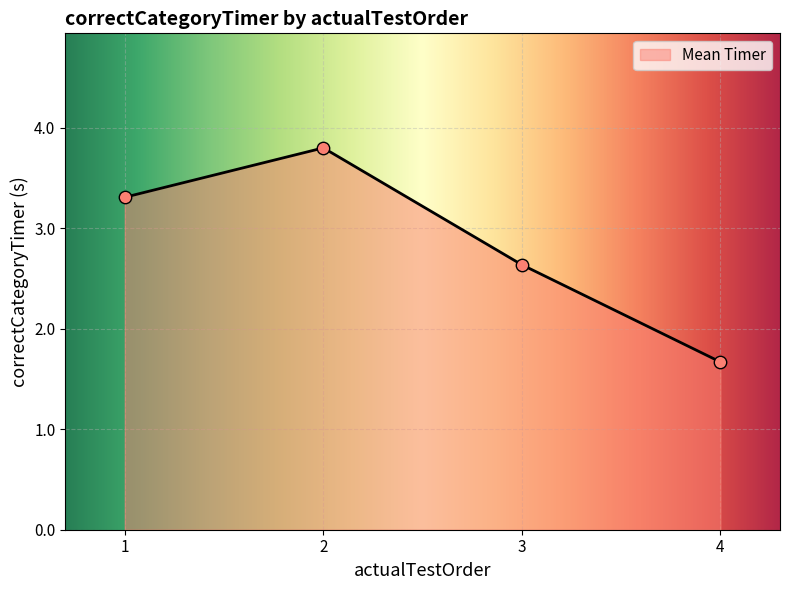

Between 1 and 2, which is larger?

2